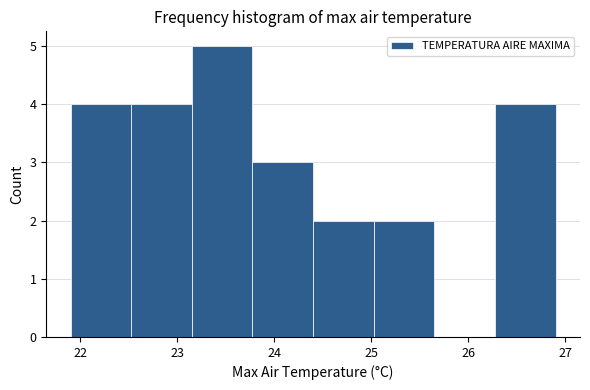

Reading left to right, list every bar in this chart as the range it spans on the x-axis followed by its height. Neither the bar edges nor the heights are printed on the chart, so give them approximately, as read against the axes.

21.9 to 22.5: 4
22.5 to 23.2: 4
23.2 to 23.8: 5
23.8 to 24.4: 3
24.4 to 25.0: 2
25.0 to 25.7: 2
25.7 to 26.3: 0
26.3 to 26.9: 4